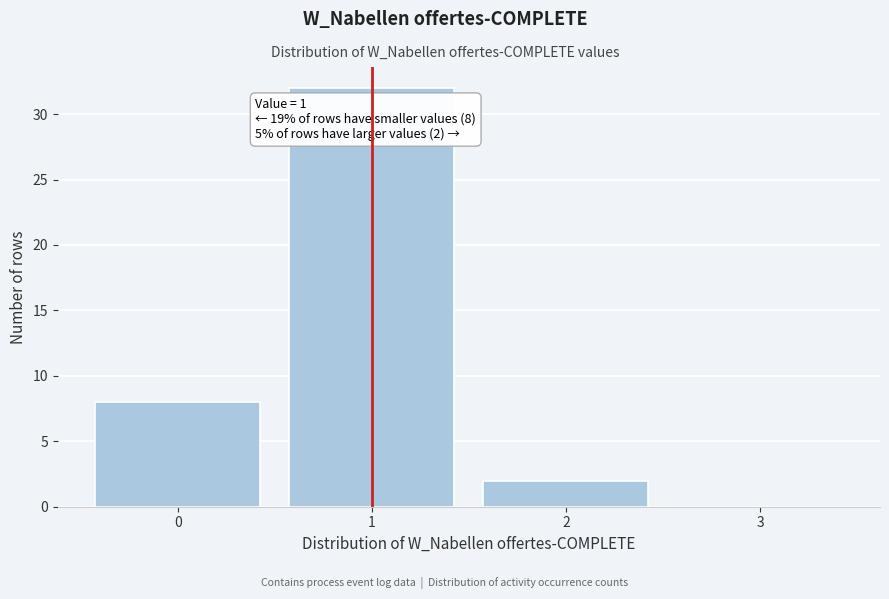

Which range on the x-axis has the tallest bar?

0.5 to 1.5